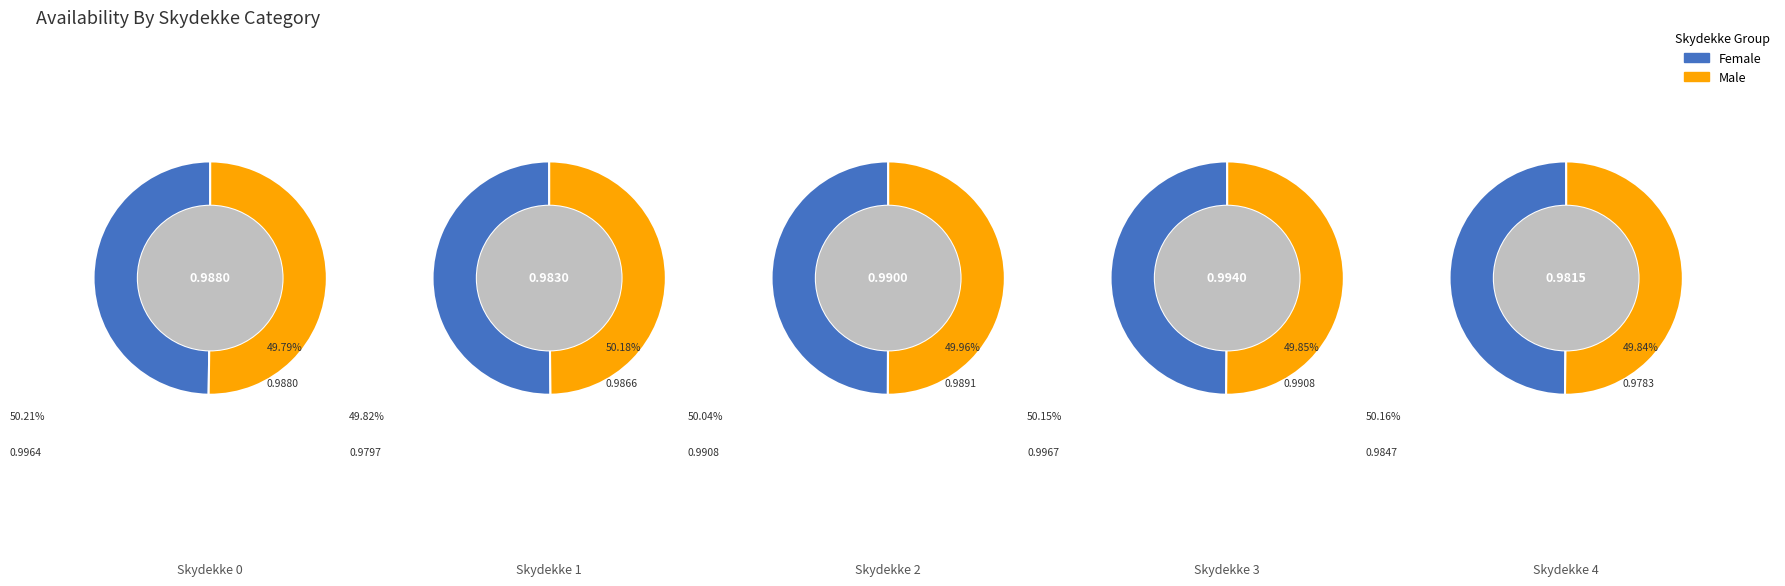

Which series changed the most between 2 and 5?

Female